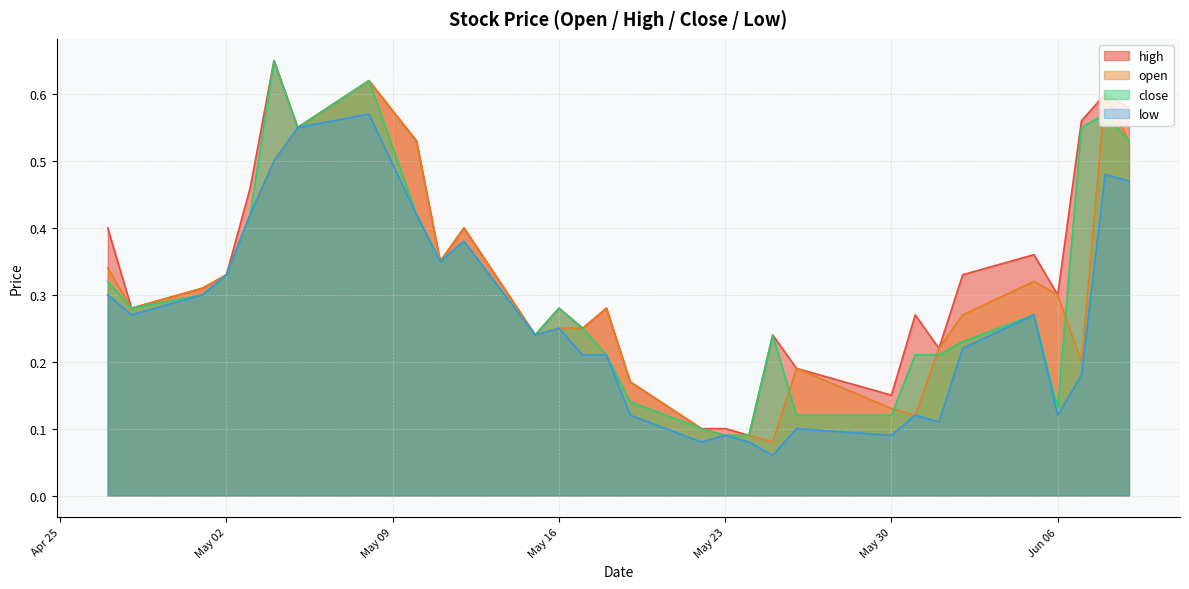

Is it true that low equals 0.4 at 2017-05-12?

True